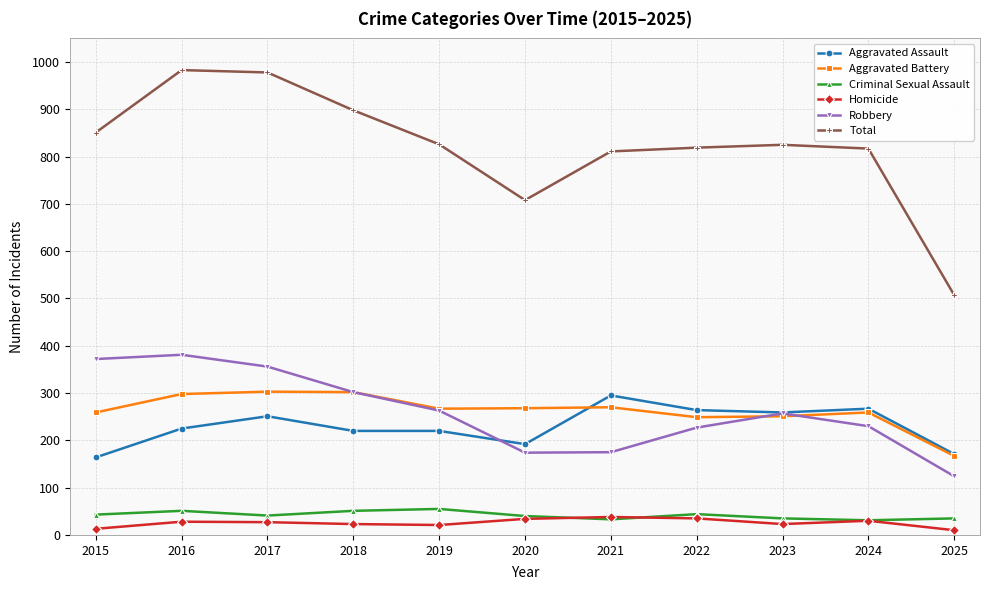

What is the difference between the Criminal Sexual Assault values at 2021 and 2018?

18